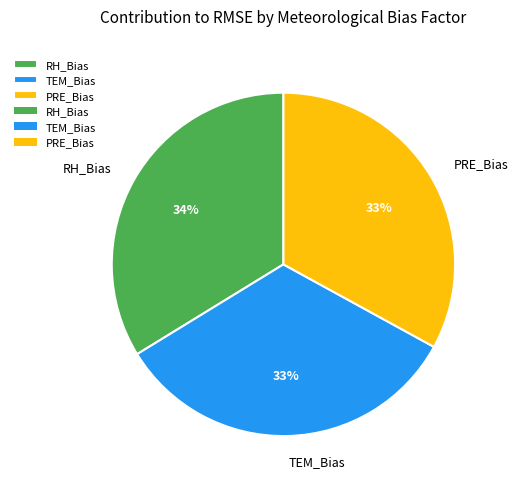

Is the sum of TEM_Bias and PRE_Bias greater than half?

Yes